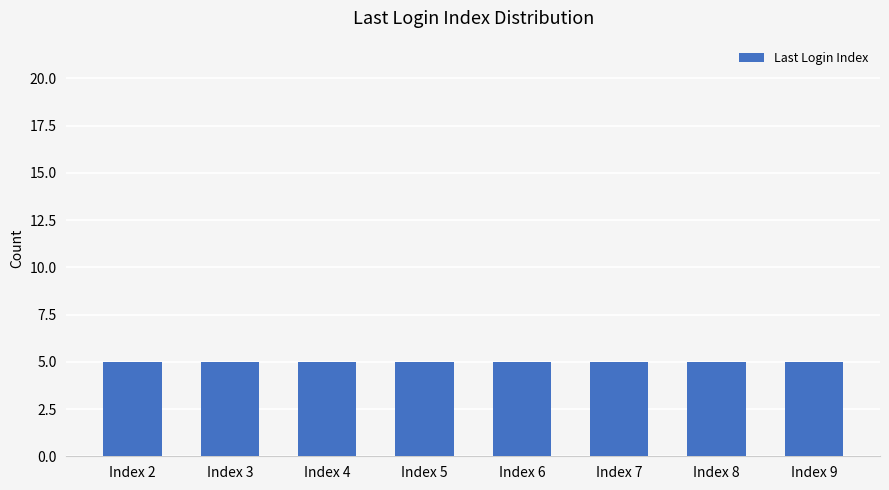

At which category does the chart reach its peak across all series?

Index 5